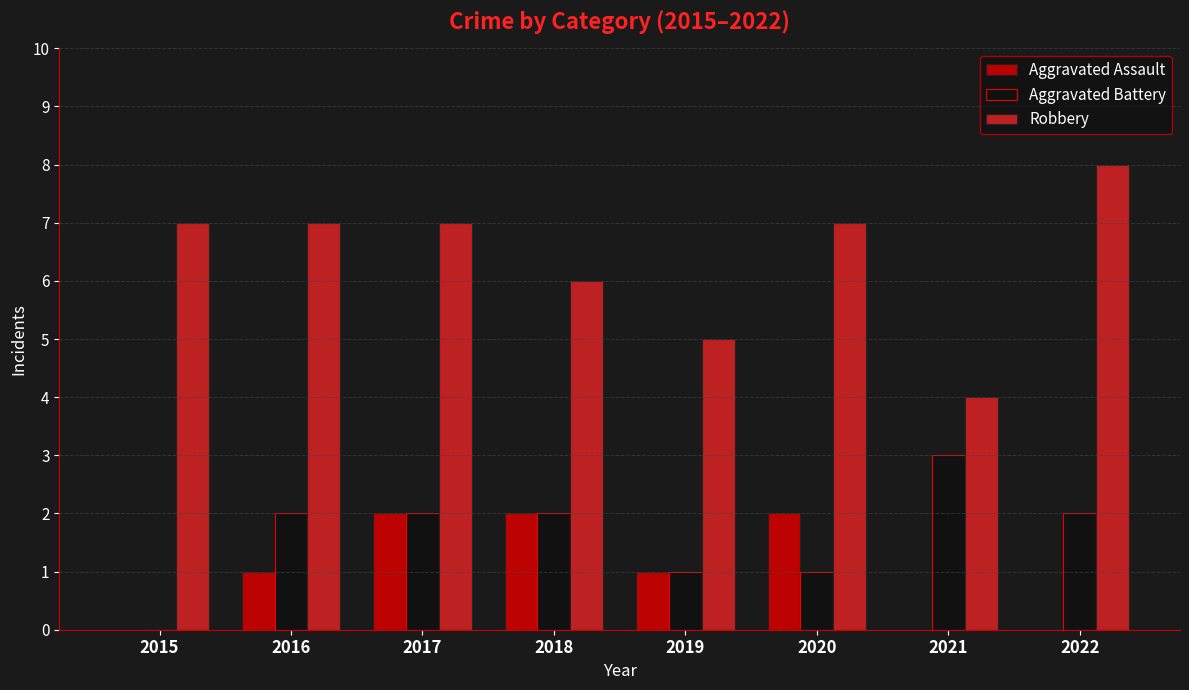

What are all the series names shown in the legend?

Aggravated Assault, Aggravated Battery, Robbery